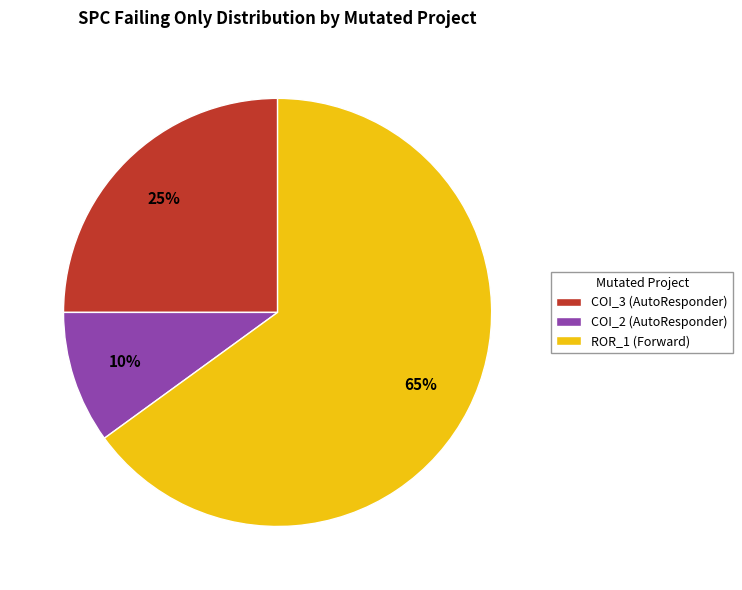

To the nearest percent, what is the difference between the largest and smallest slice percentages?

55%